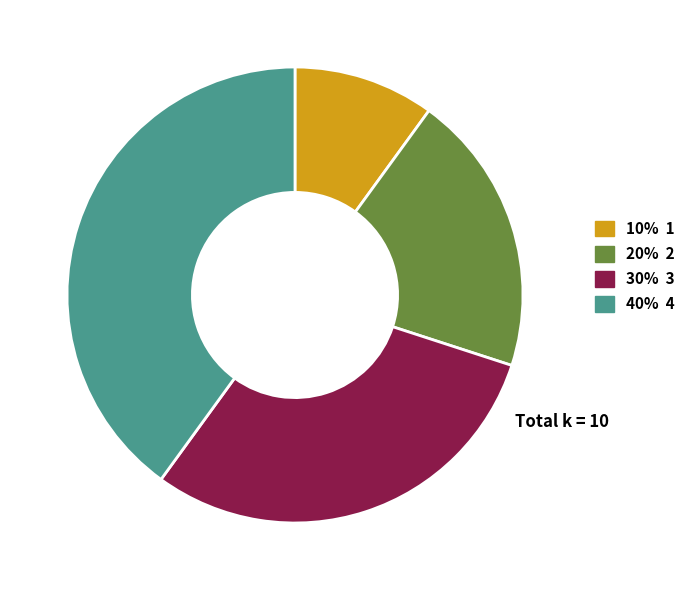

Is there any slice that represents more than half of the pie?

No